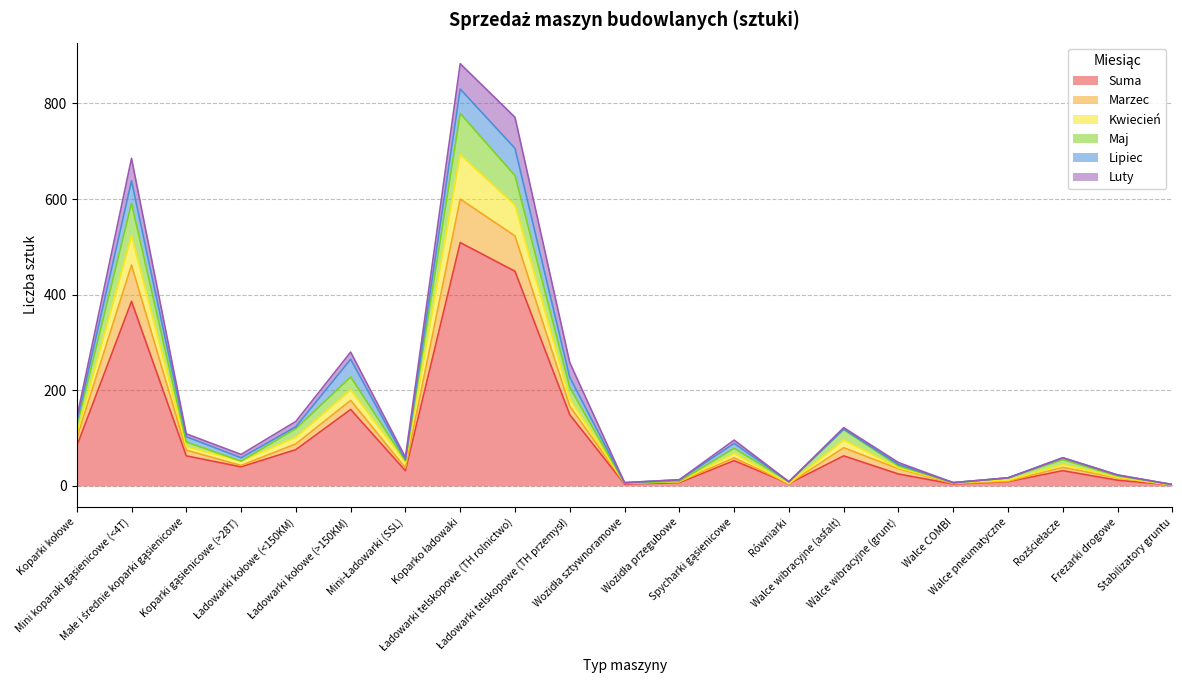

Where does the Maj series first go above 59?

Koparki kołowe